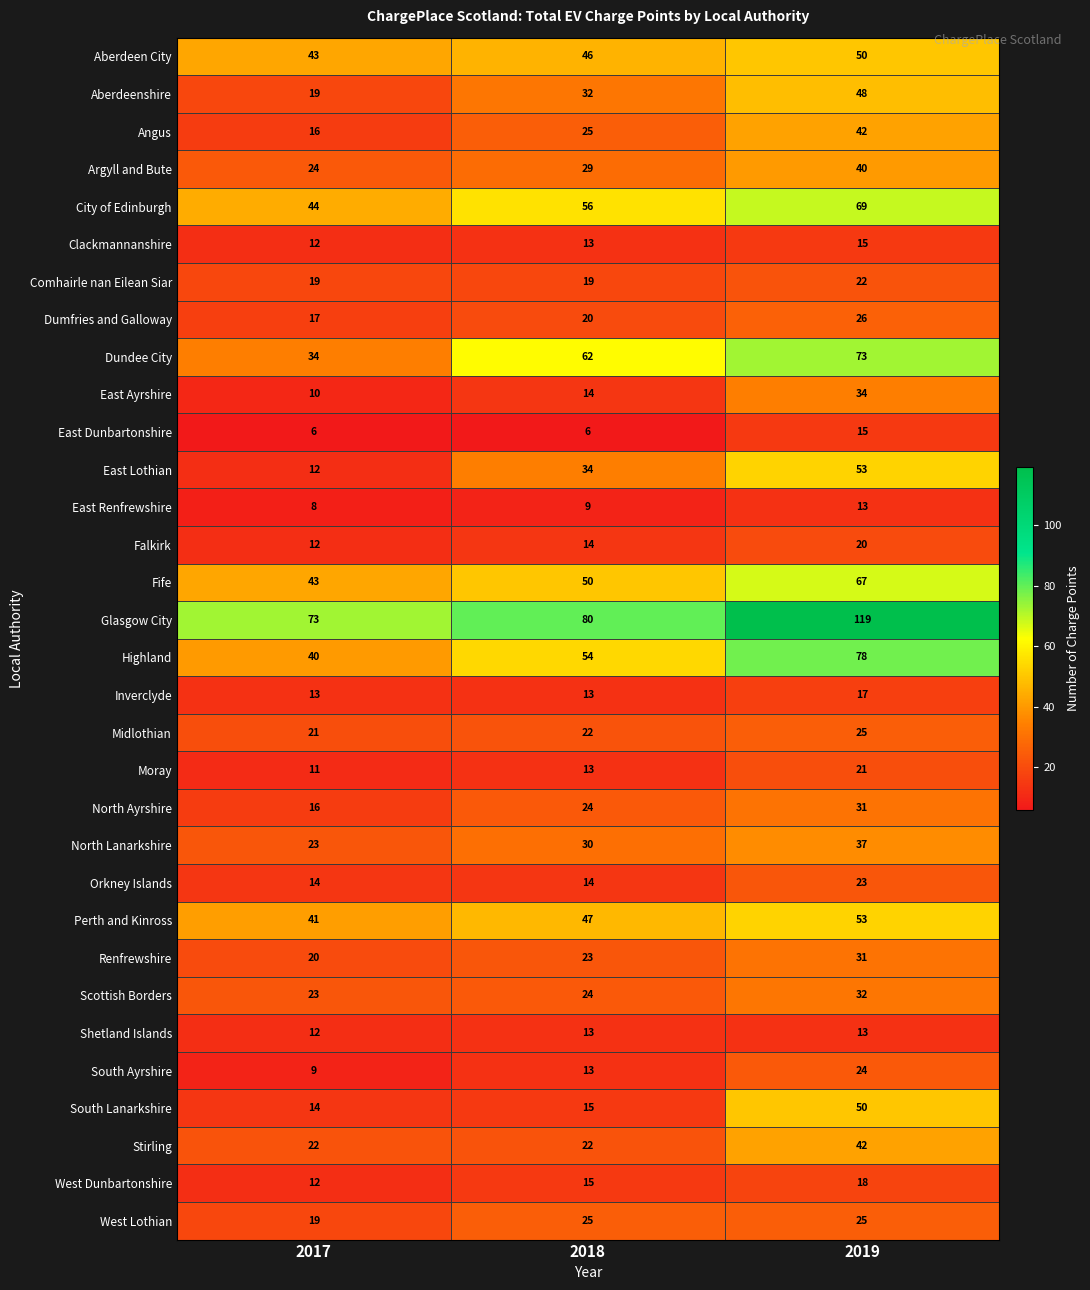

At which label does Dumfries and Galloway reach its peak?

2019